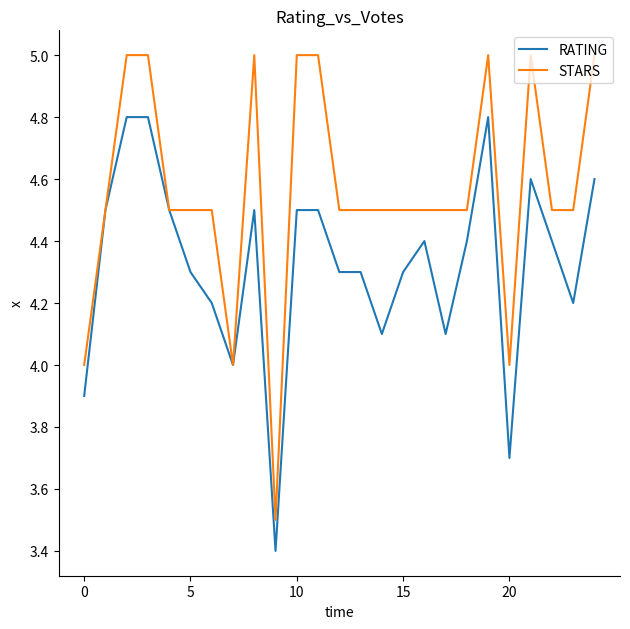

Rank the series by their maximum value, from lowest to highest.

RATING, STARS